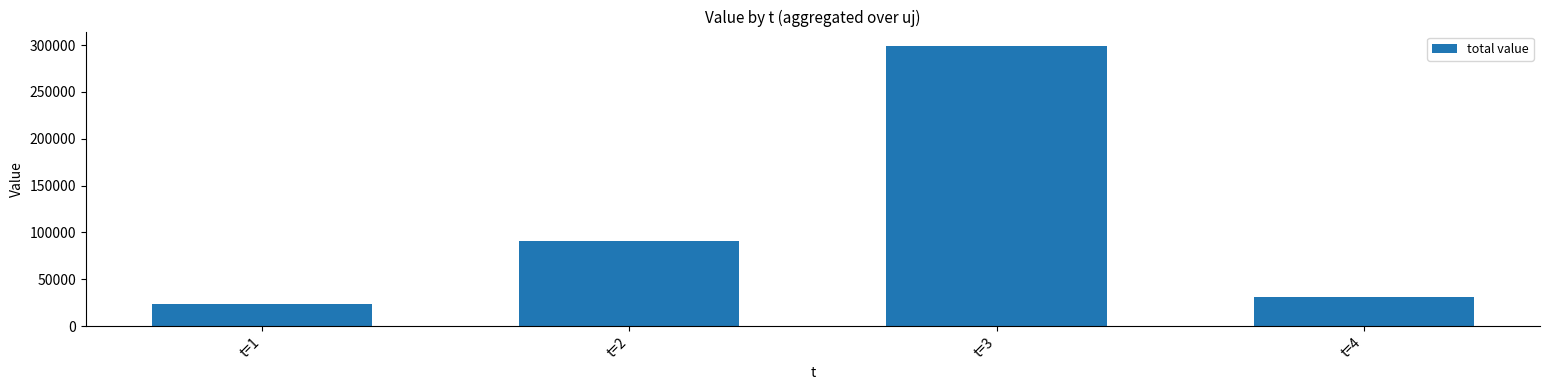

List the labels in order of value, largest first.

t=3, t=2, t=4, t=1